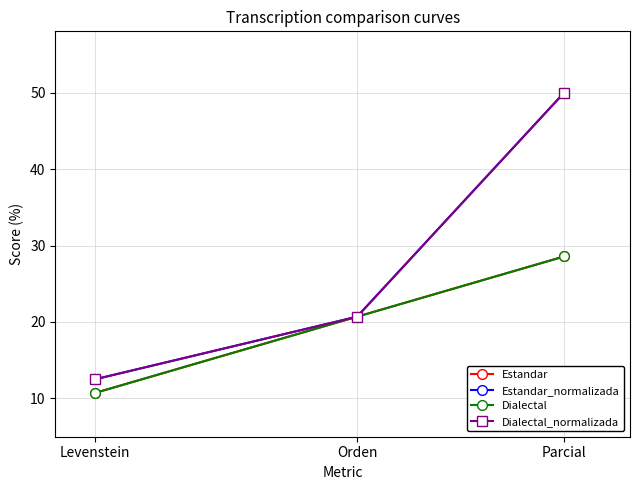

How many data points in Dialectal are less than 20?

1